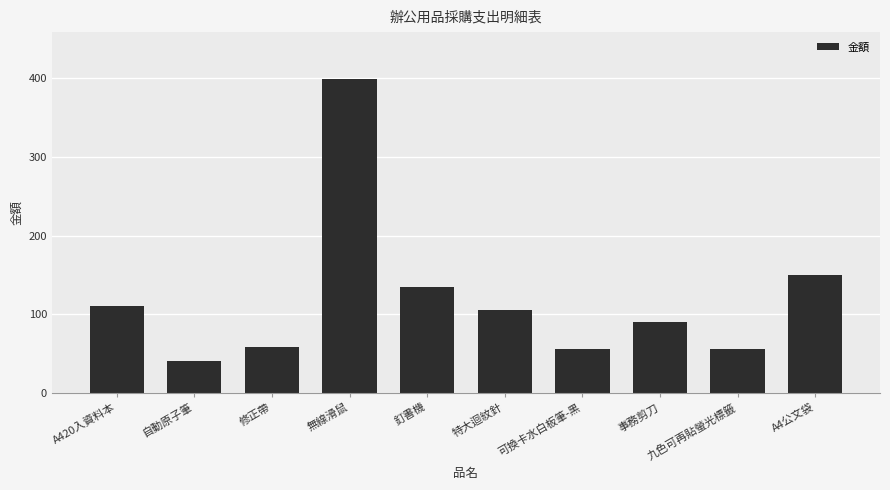

At which category does the chart reach its peak across all series?

無線滑鼠